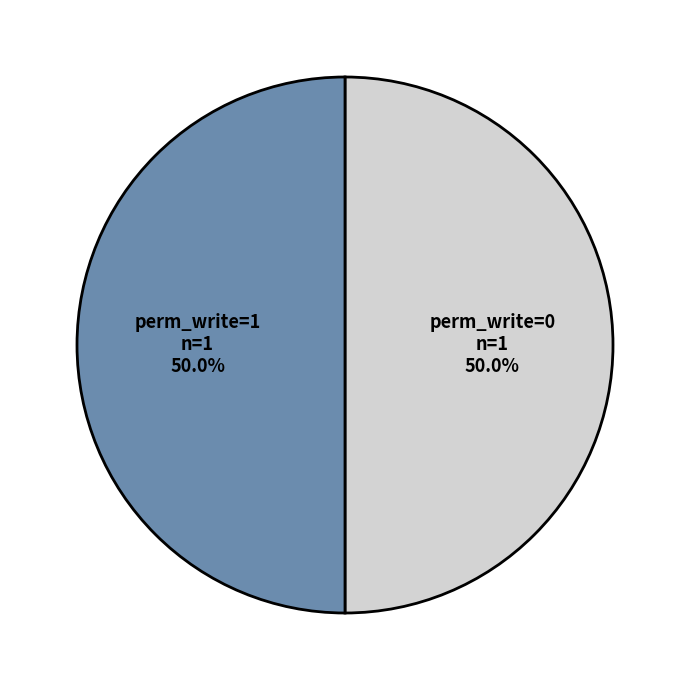

What is the total percentage of perm_write=1 and perm_write=0?

100.0%